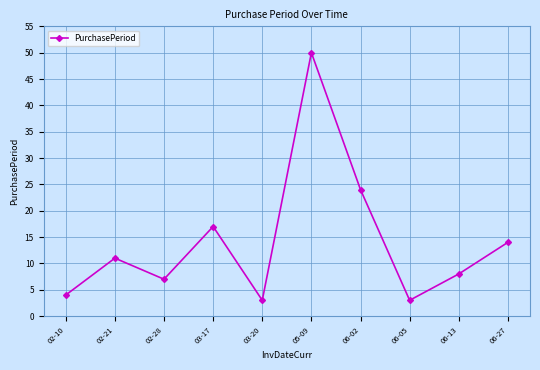

Reading right to left, extract all data points from this chart.

14	8	3	24	50	3	17	7	11	4